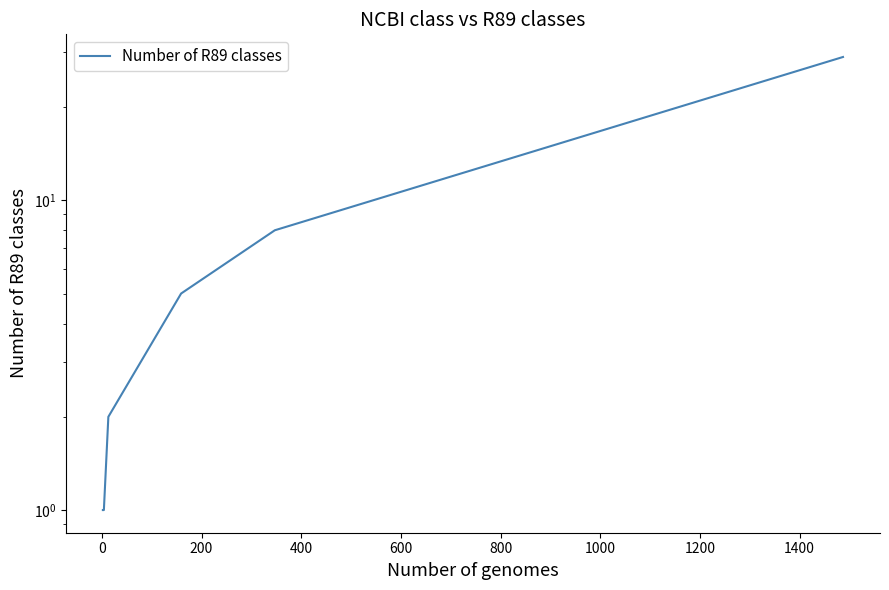

What is the sum of the values at 400 and 200?

7